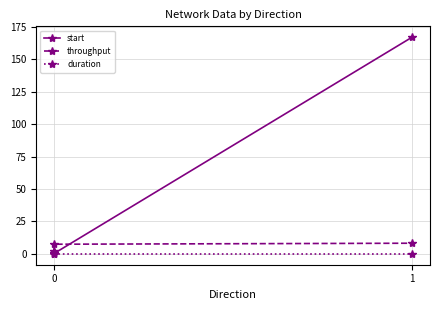

Is it true that throughput equals 0.6 at 0?

False